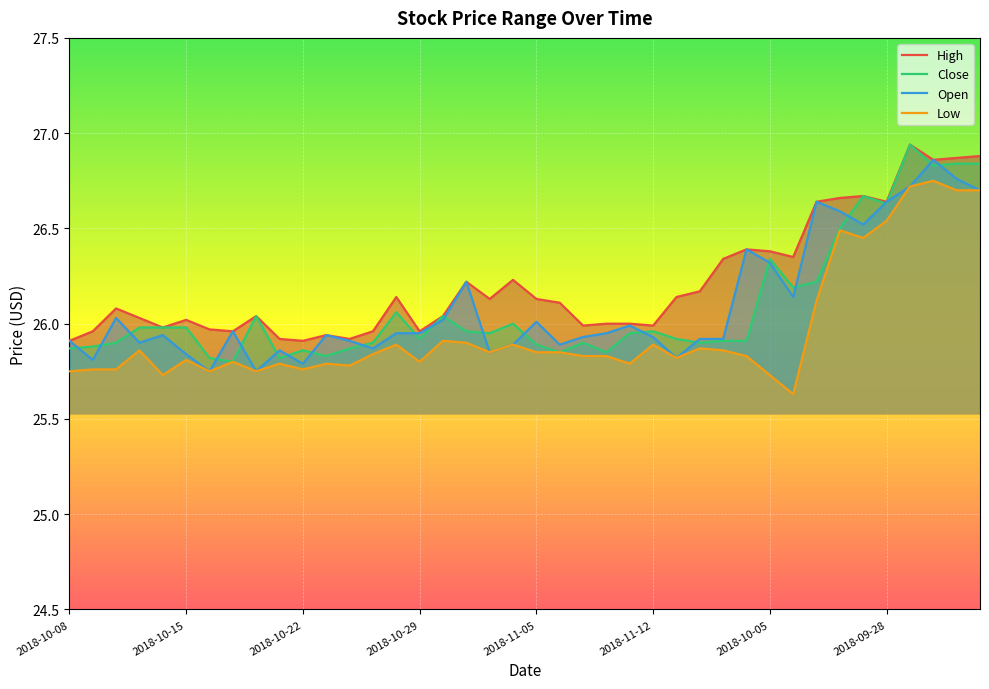

Which series ends up on top after the final intersection of Open and Close?

Close